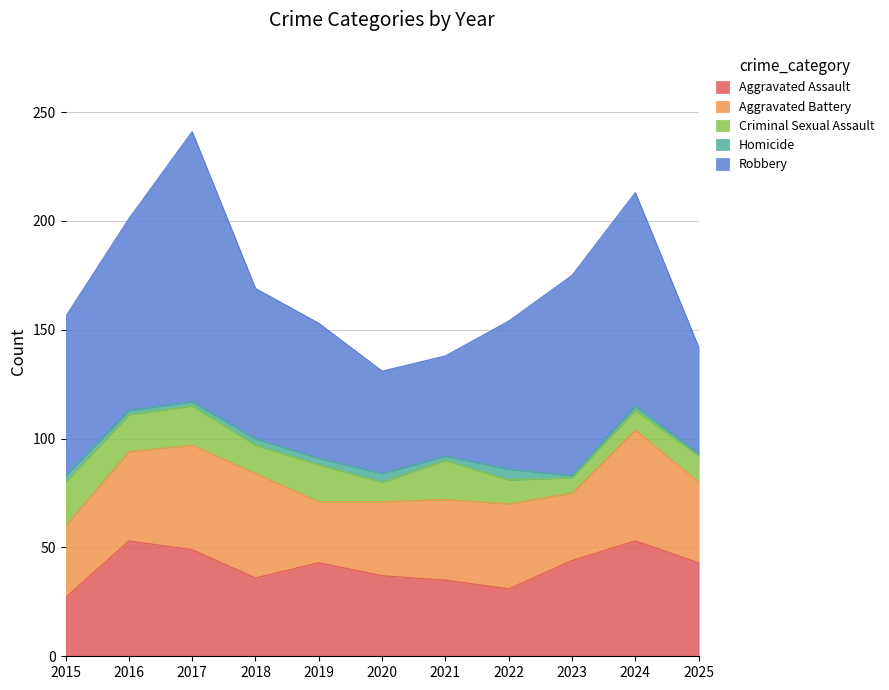

Between 2020 and 2024, which series saw the biggest shift?

Robbery